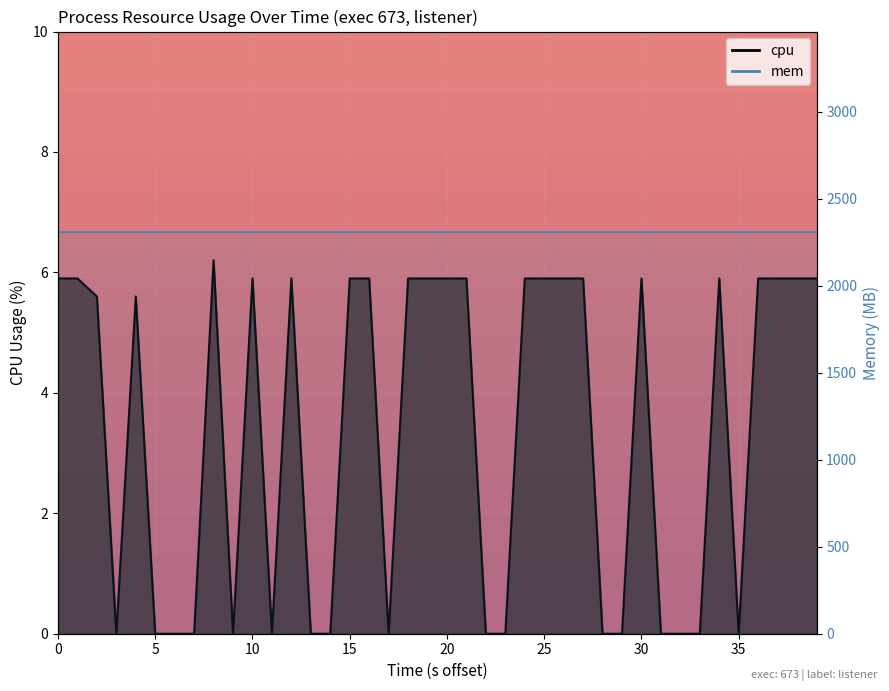

Is it true that the value at 21 is 9.0?

False